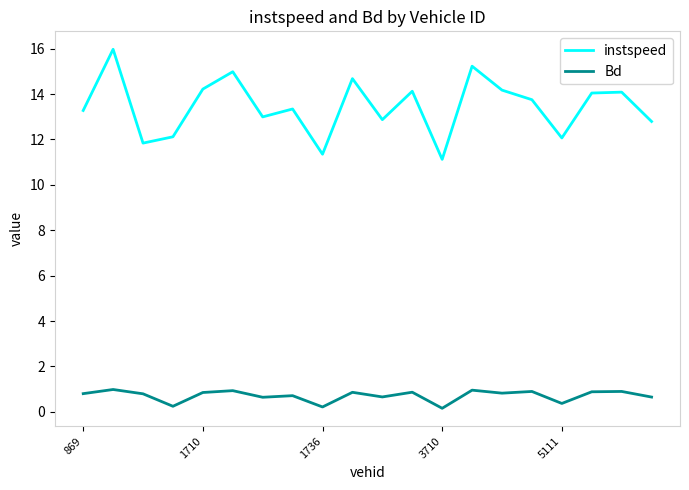

What is the maximum value for Bd?

1.0